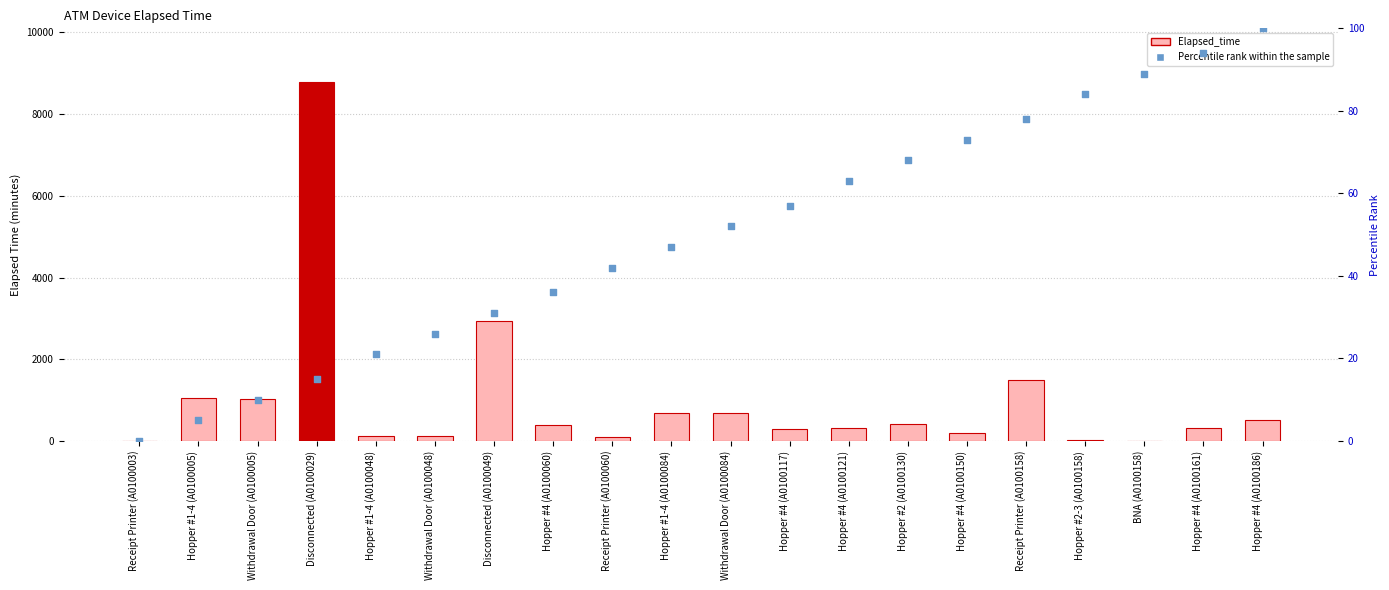

Which series contains the highest Y value?

Elapsed_time